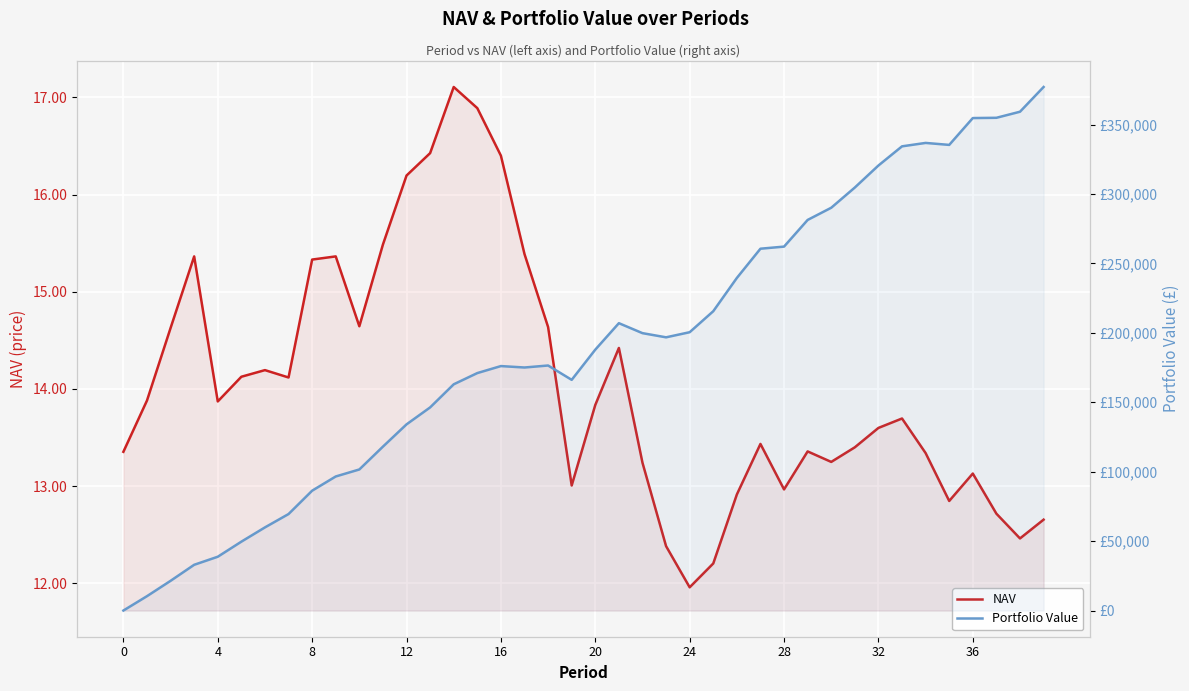

At which label does Portfolio Value first exceed 187890?

20